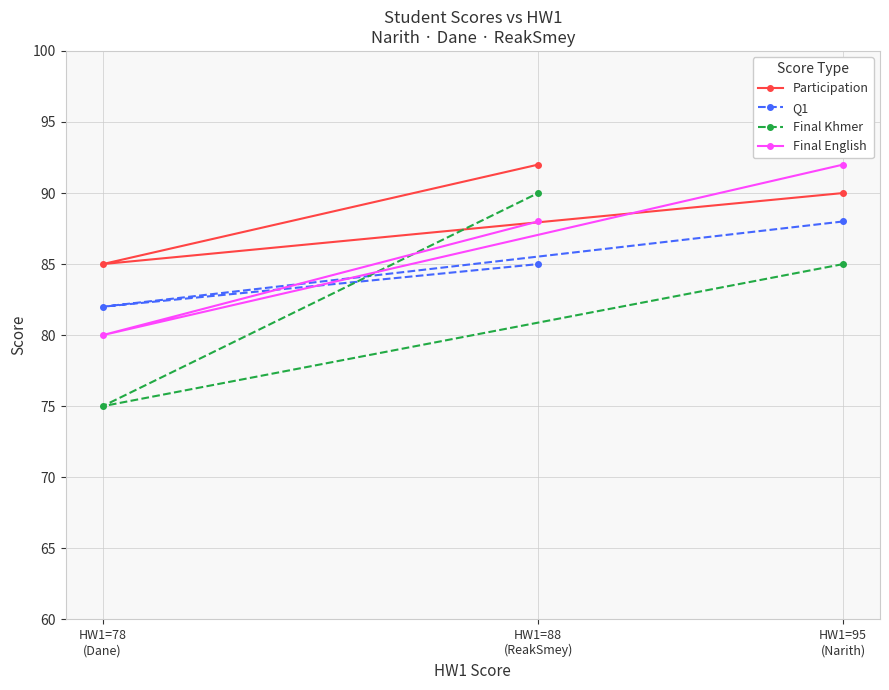

What is the total value across all series at HW1=88
(ReakSmey)?

355